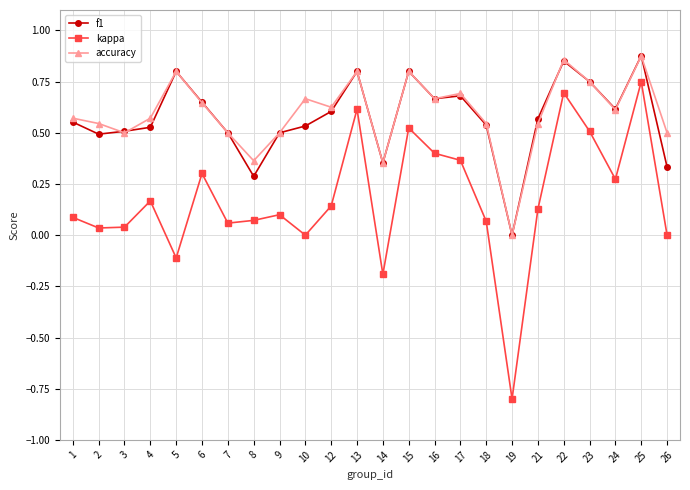

What is the minimum value shown in the chart?

-0.8